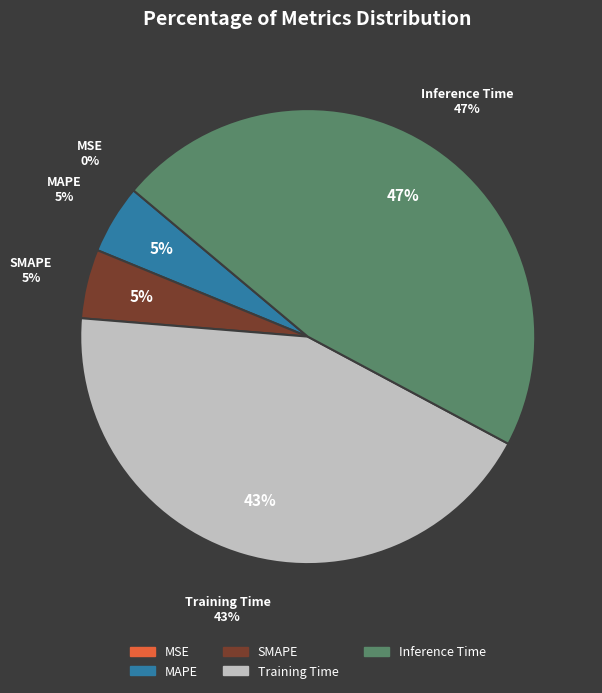

How many slices are in this pie chart?

5